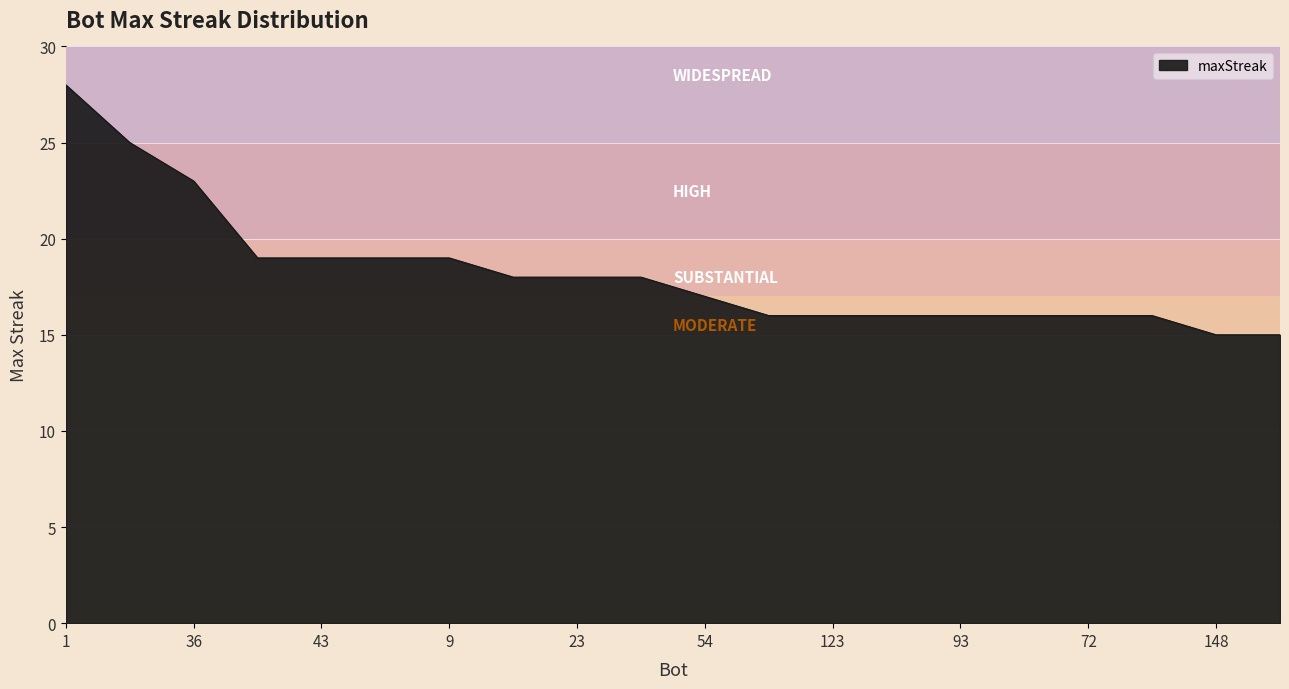

What is the smallest value displayed?

15